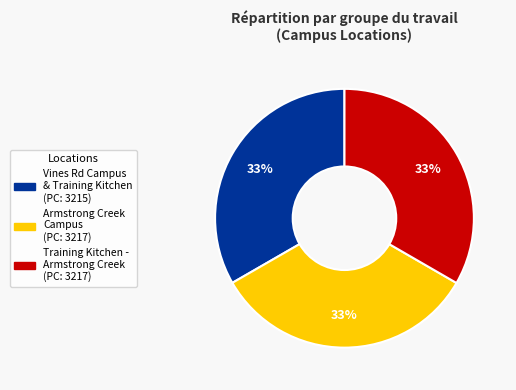

Is there a majority slice in this chart?

No